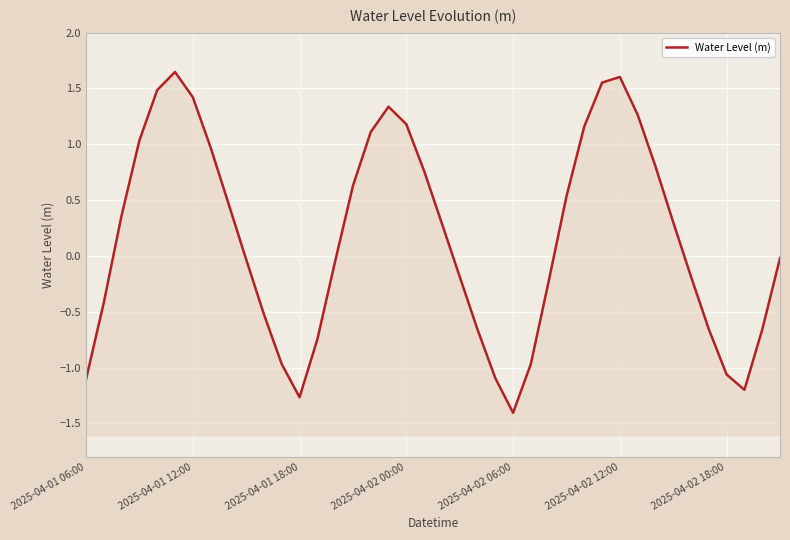

What is the difference between the maximum and minimum values?

3.1